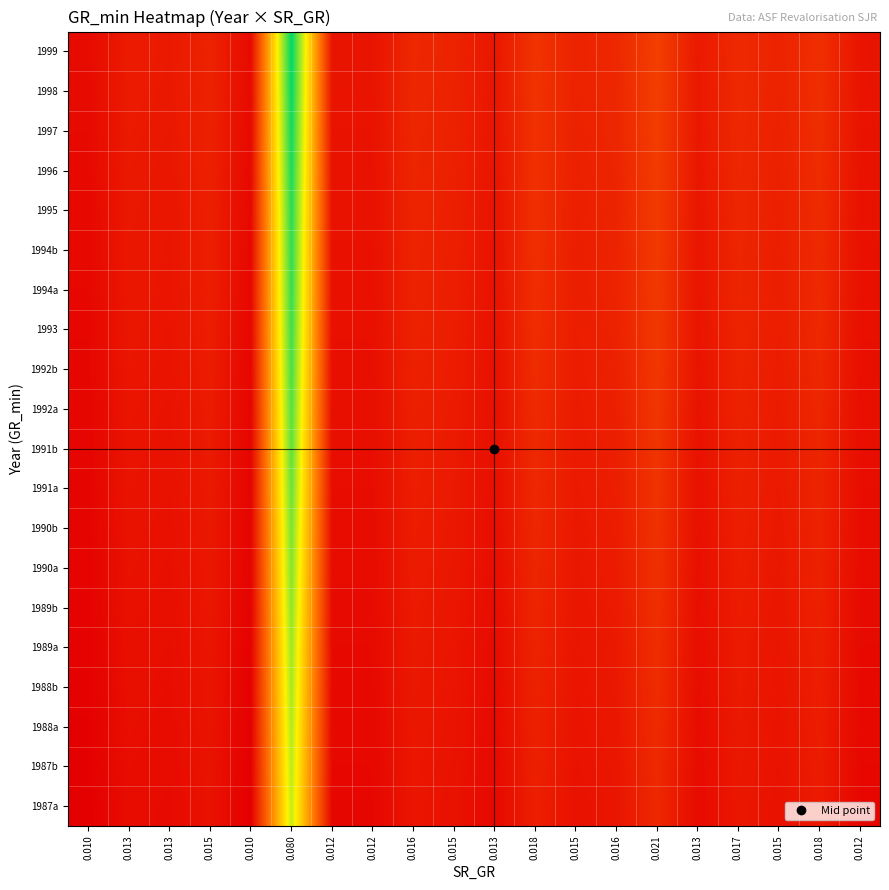

Which label corresponds to the largest value in the chart?

0.080